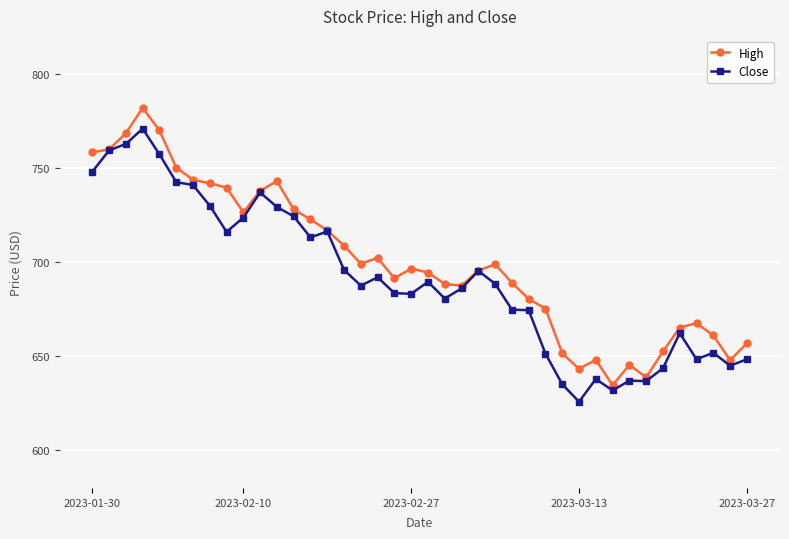

List the series in order of their overall mean, highest first.

High, Close